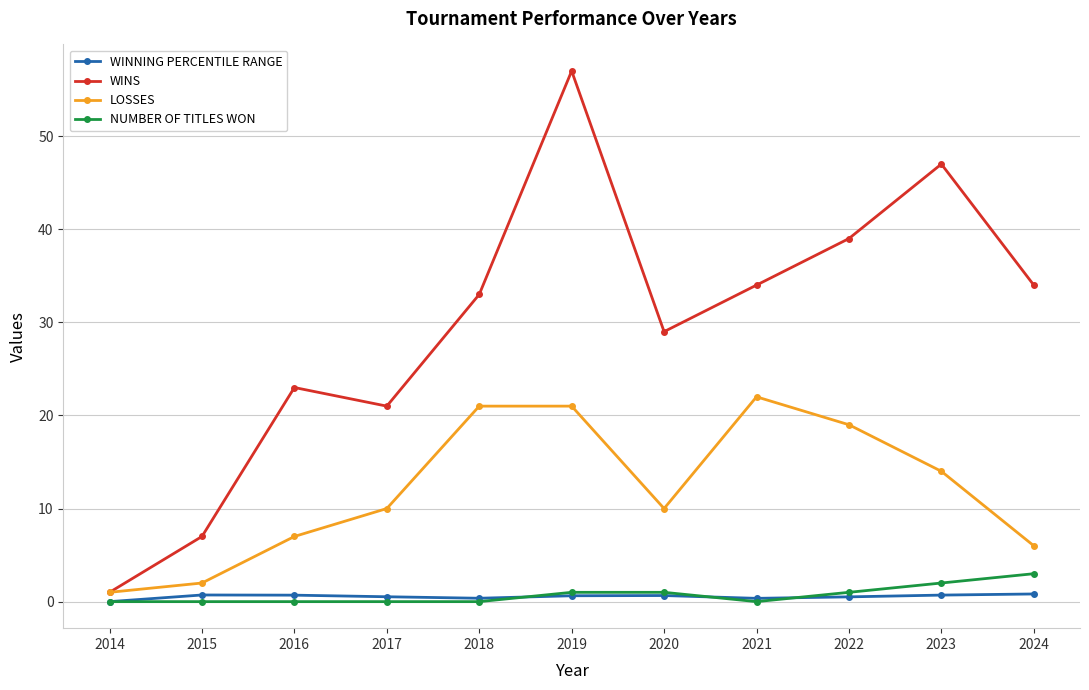

Rank the series by their maximum value, from highest to lowest.

WINS, LOSSES, NUMBER OF TITLES WON, WINNING PERCENTILE RANGE